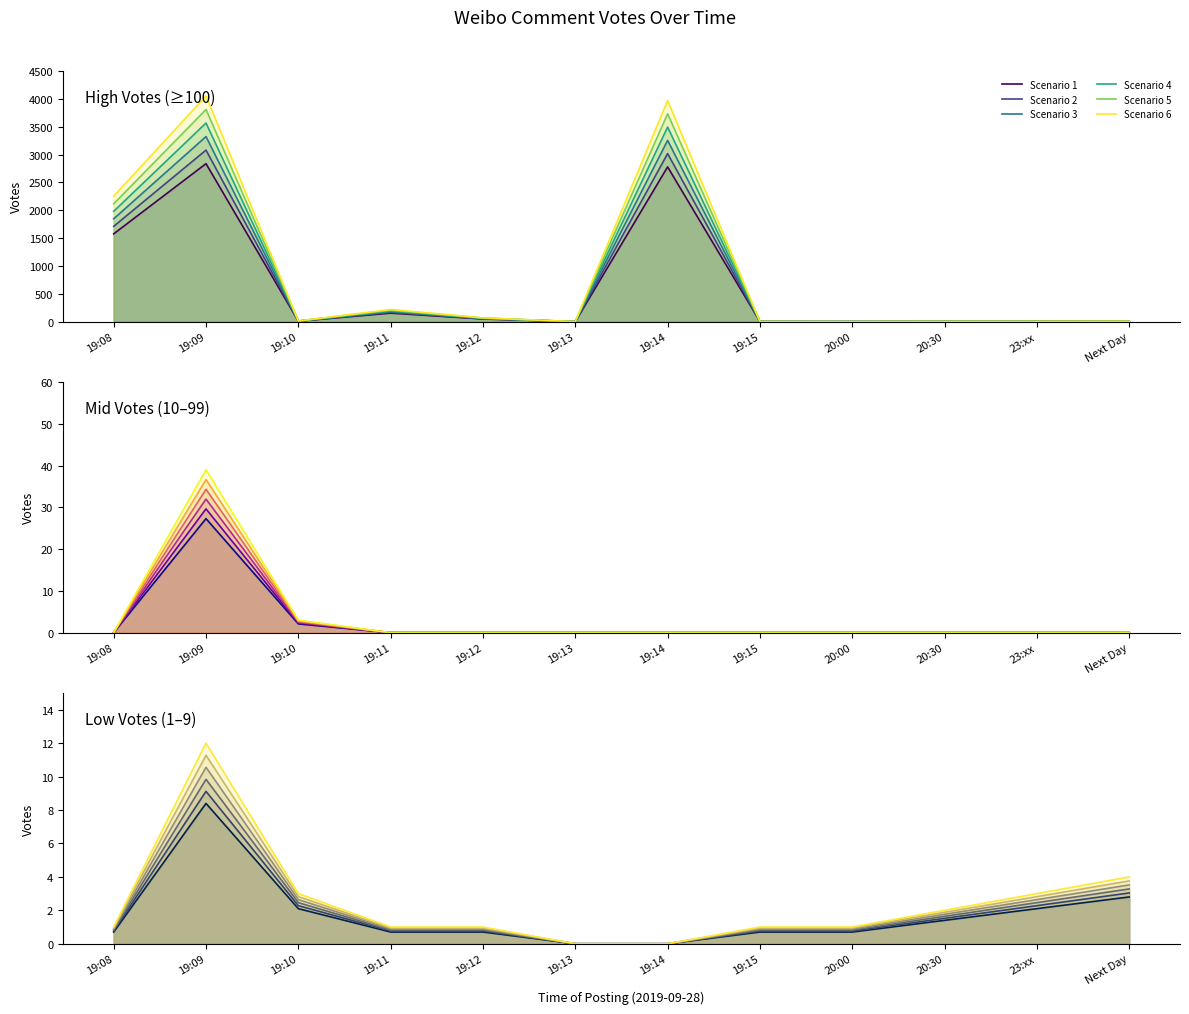

What is the value of the Scenario 3 point at the 4th from the left?

178.8